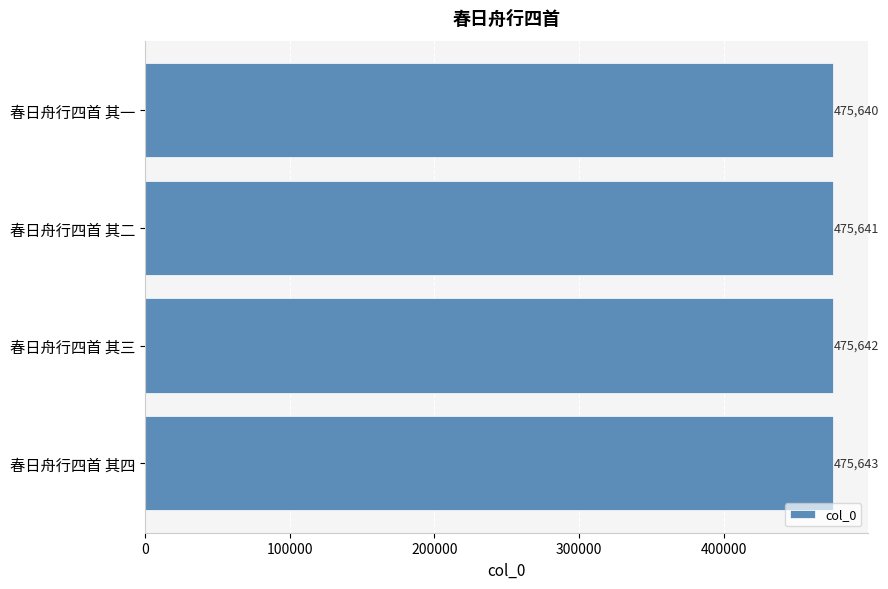

Rank the categories by value from lowest to highest.

春日舟行四首 其一, 春日舟行四首 其二, 春日舟行四首 其三, 春日舟行四首 其四